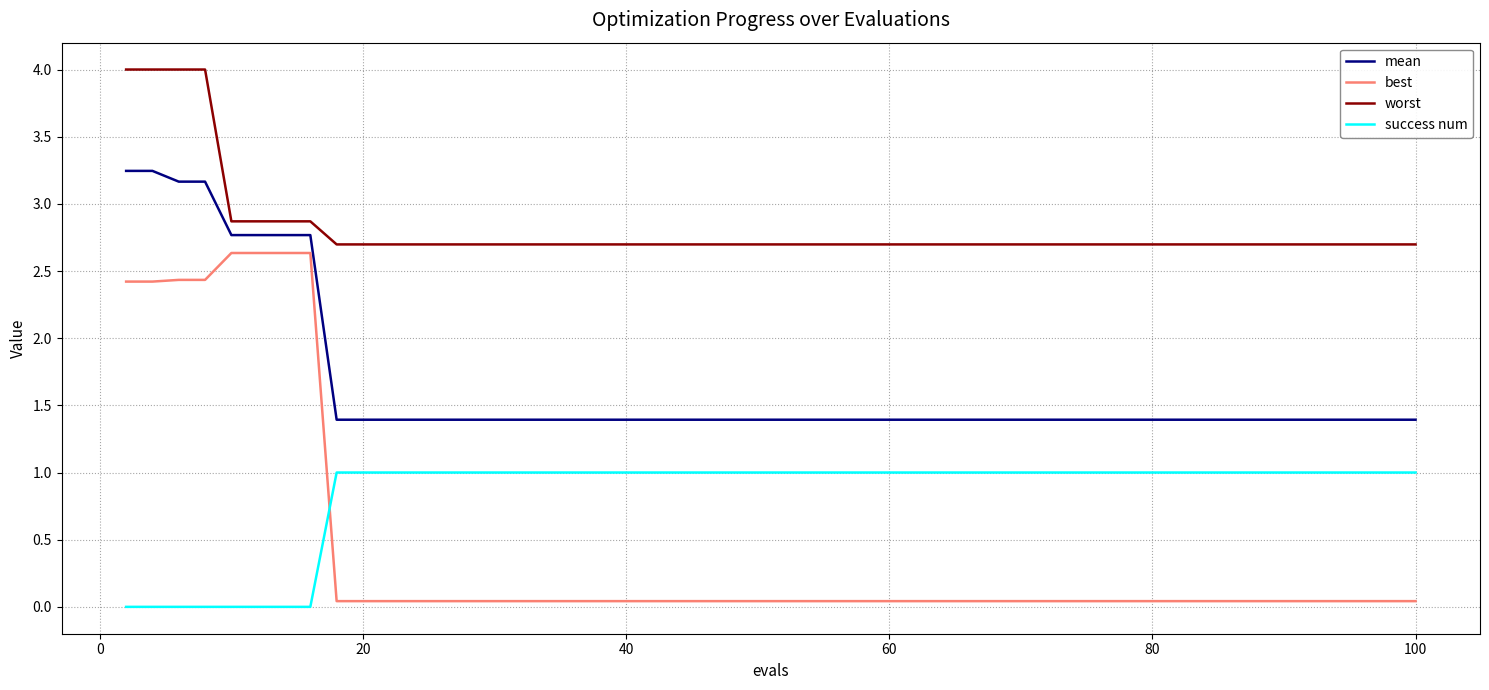

What is the difference between the maximum and minimum values in the worst series?

1.3